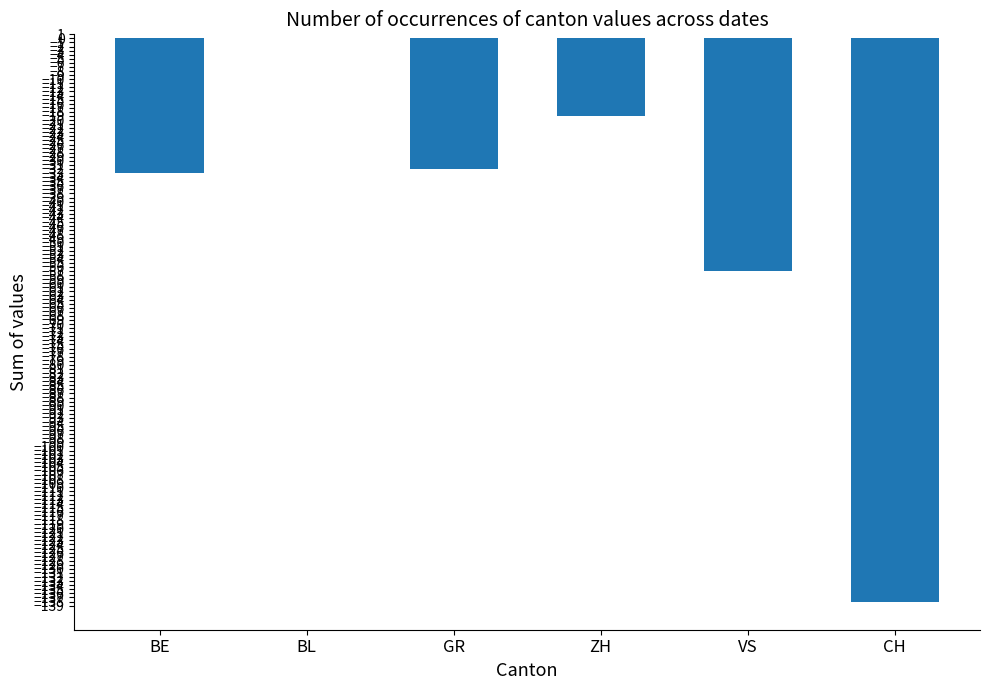

What is the sum of all values?

-279